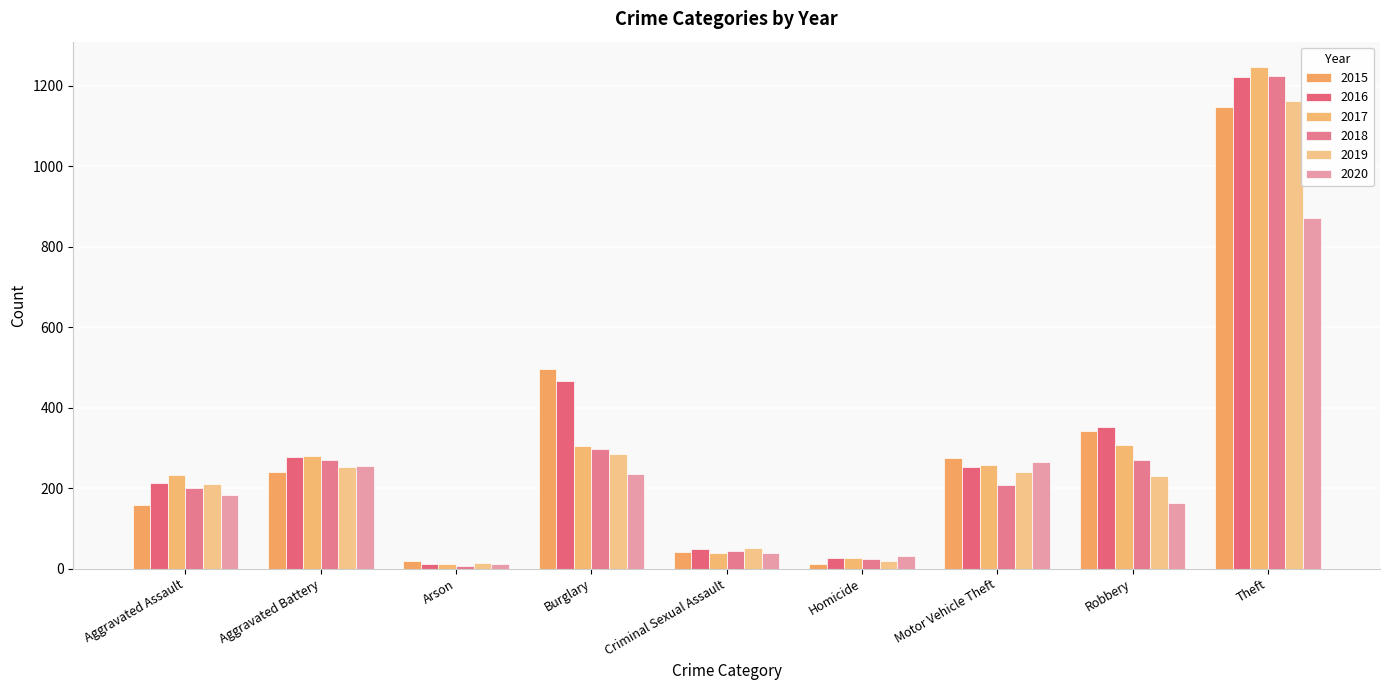

Is it true that 2017 equals 93 at Aggravated Battery?

False